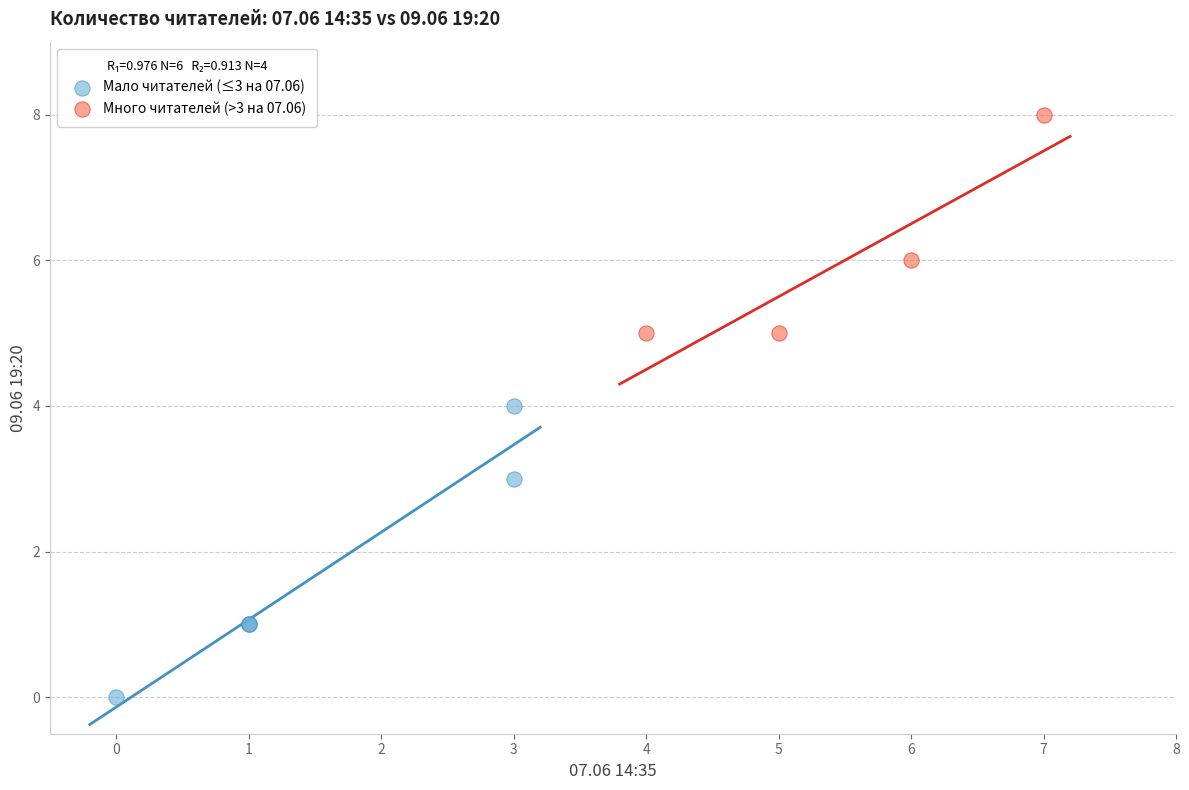

What are all the series names shown in the legend?

Мало читателей (≤3 на 07.06), Много читателей (>3 на 07.06)